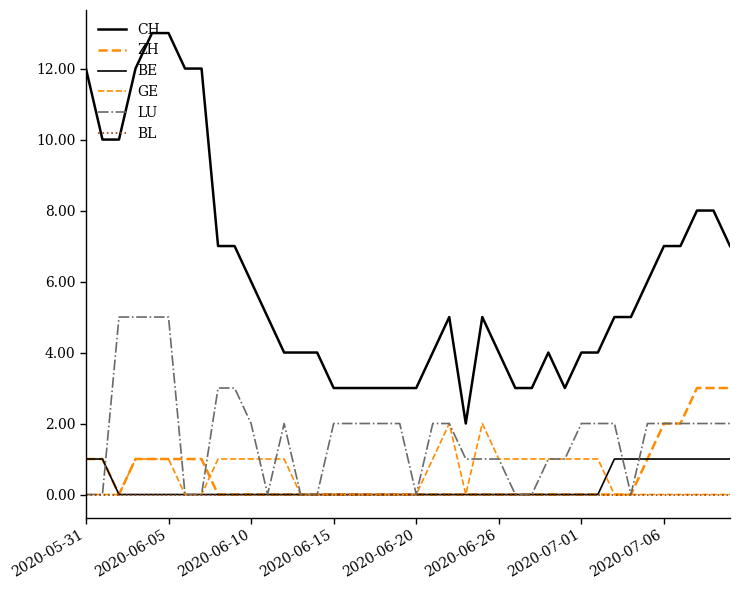

Does the chart display data point markers on the line(s)?

No